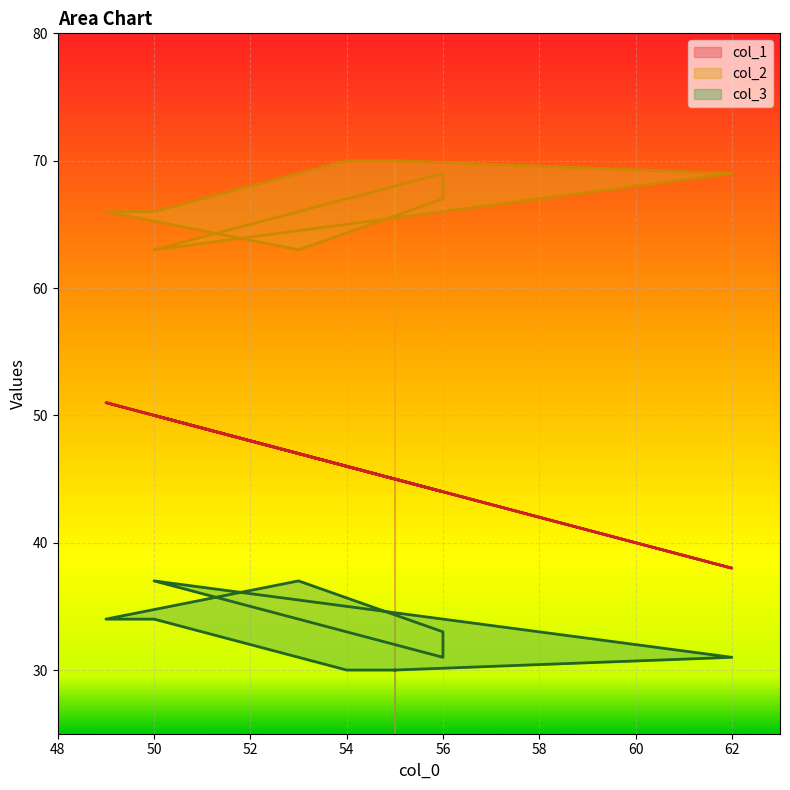

The value of col_2 at 53 is 96. True or false?

False